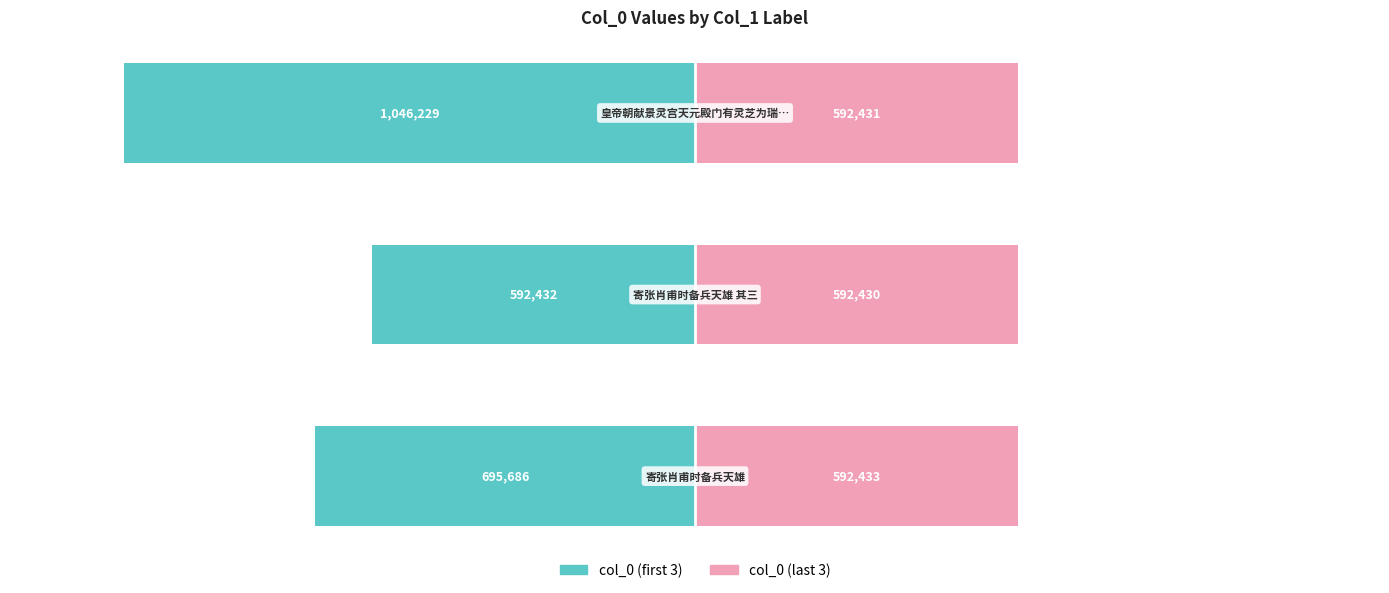

How many bars are there in total?

6